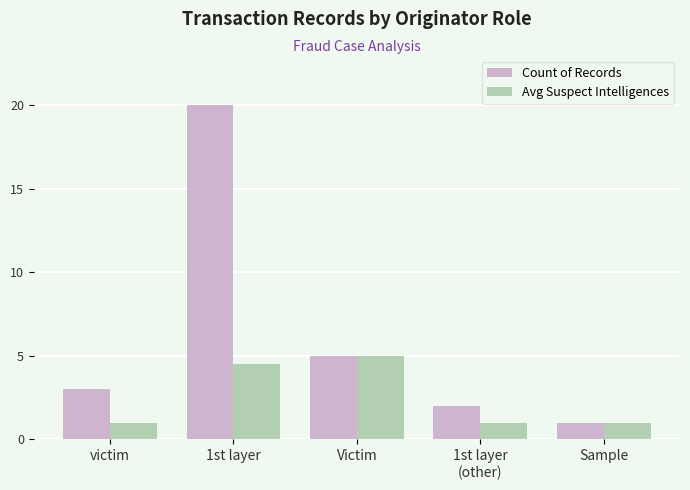

How many groups of bars are there?

5